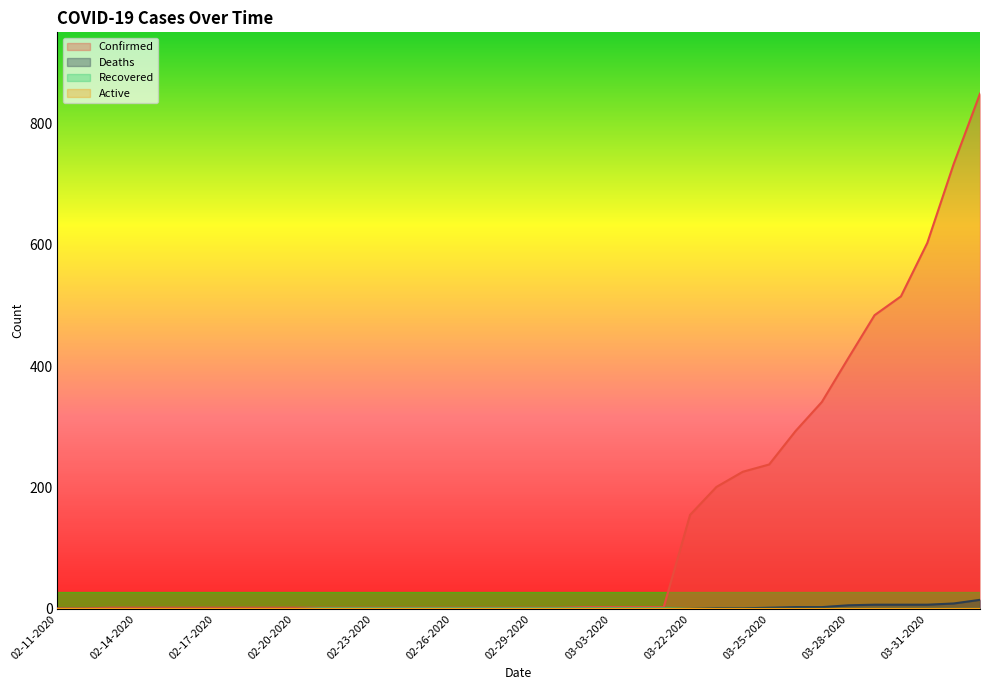

What is the total value across all series at 02-14-2020?

2